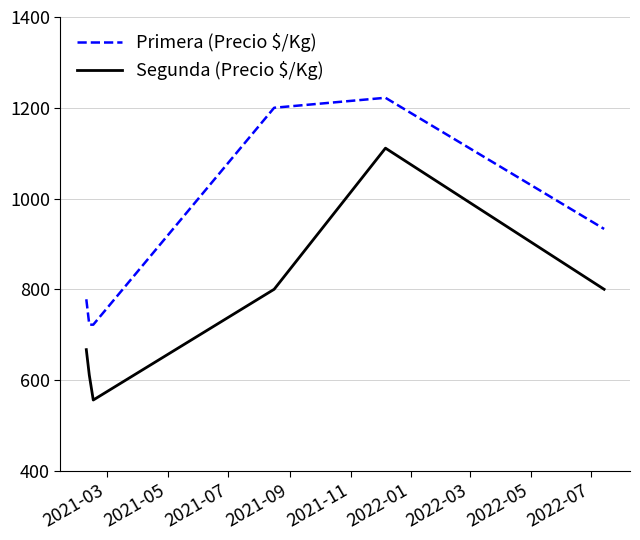

What is the difference between the maximum and minimum values in the Segunda (Precio $/Kg) series?

555